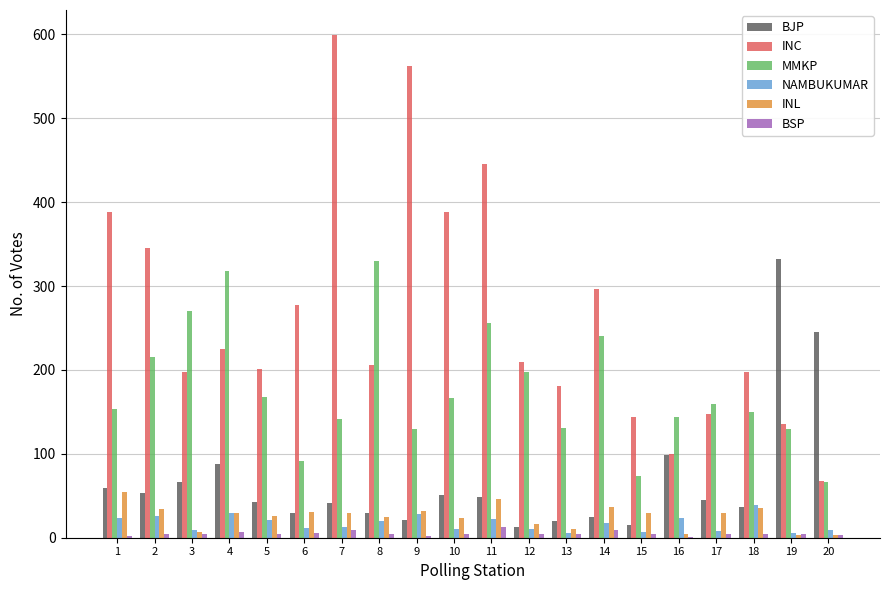

Where is BJP nearest to the value 172?

20